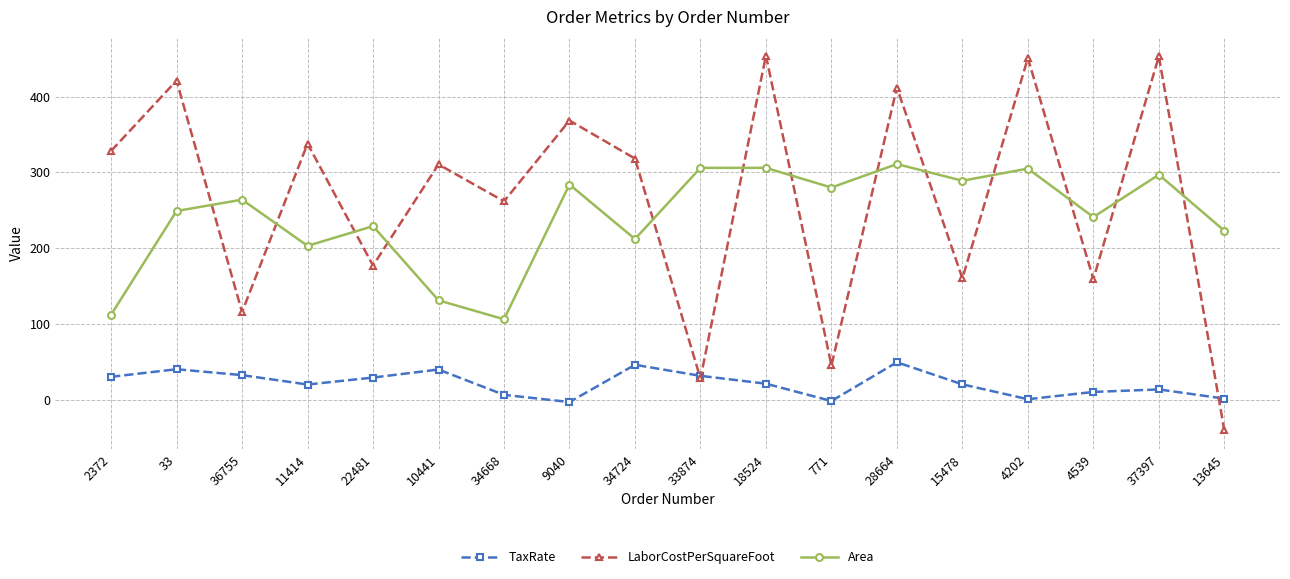

What is the value of the LaborCostPerSquareFoot point at the 10th from the left?

27.8